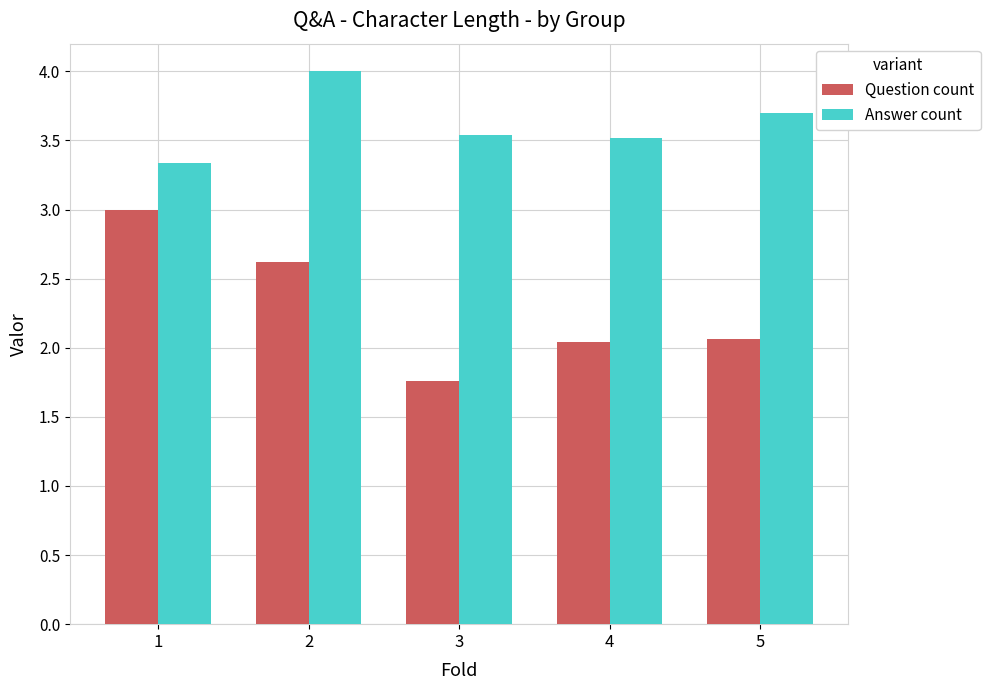

How many series are shown in this chart?

2